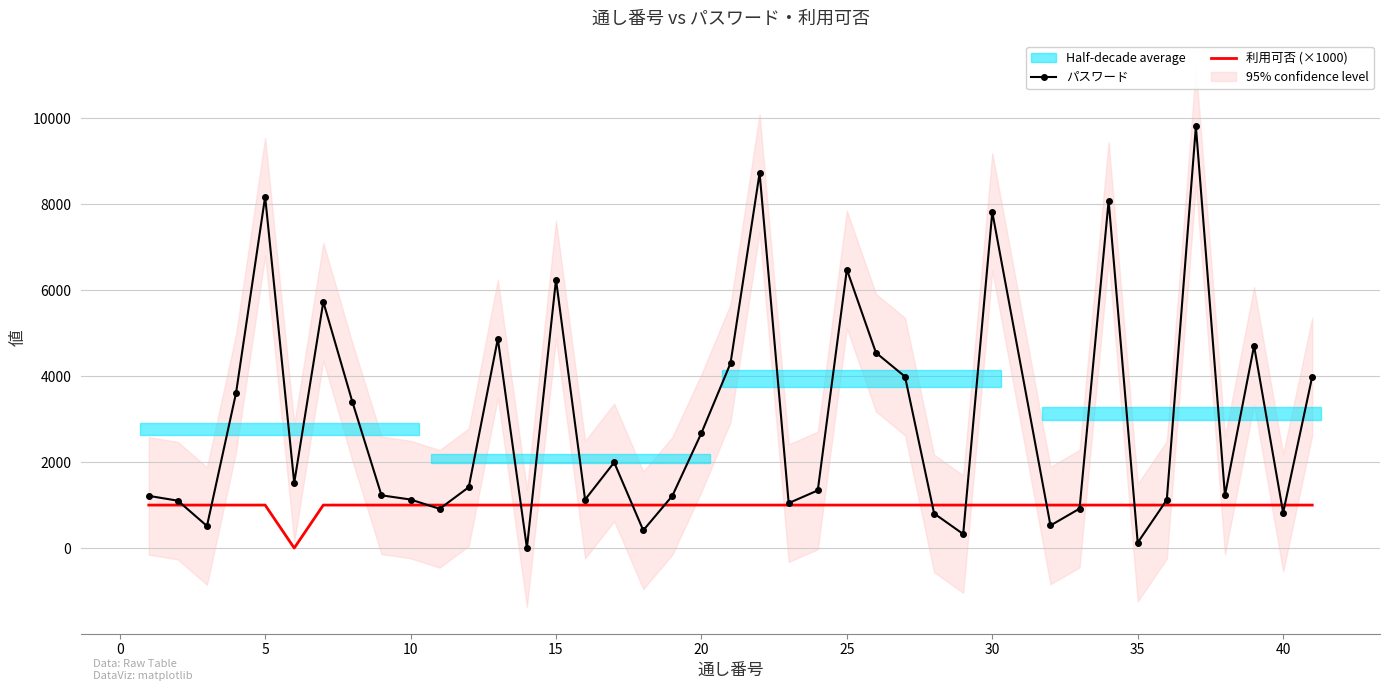

At how many categories does at least one series exceed 6970?

5